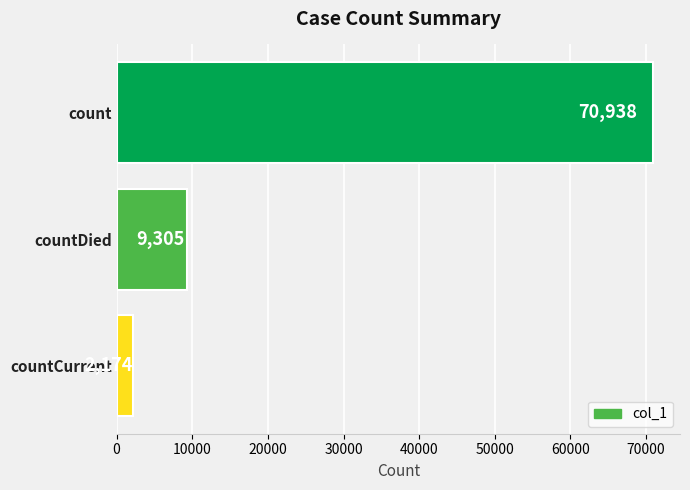

What is the difference between the maximum and minimum values?

68764